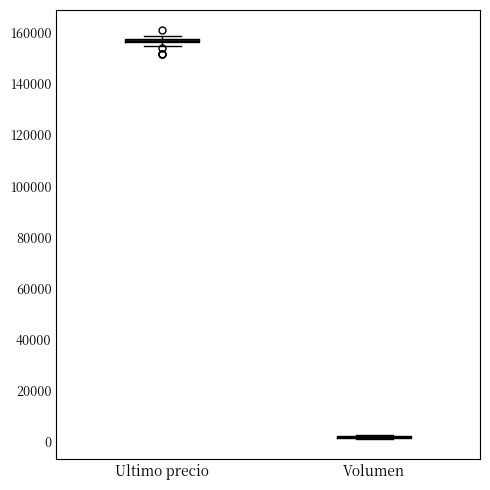

Where is the upper edge of the box for Ultimo precio on the y-axis? The values are not printed on the chart, so give them approximately, as read against the axis.

158000